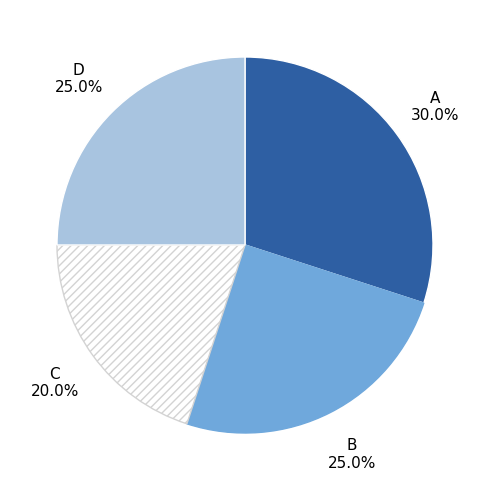

Is there any slice that represents more than half of the pie?

No